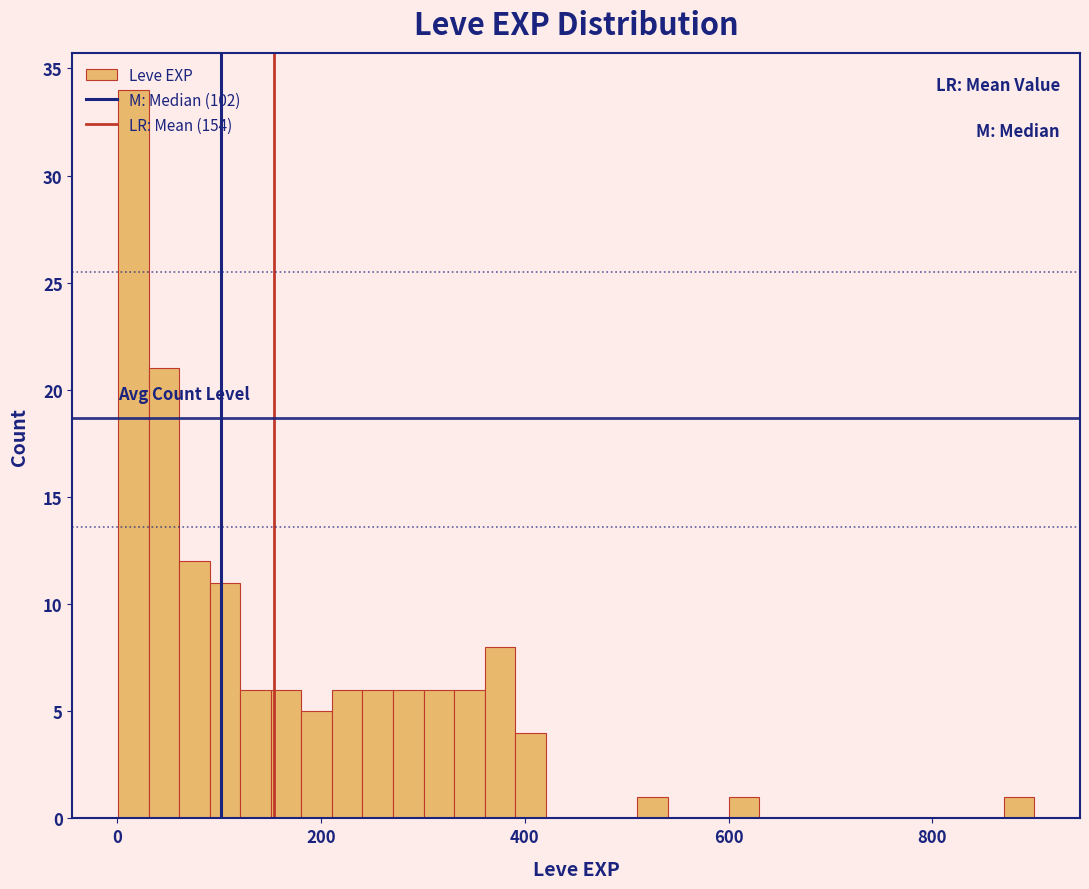

Around what value on the x-axis is the tallest bar? Give the approximate position of its centre, as read against the axis.

20